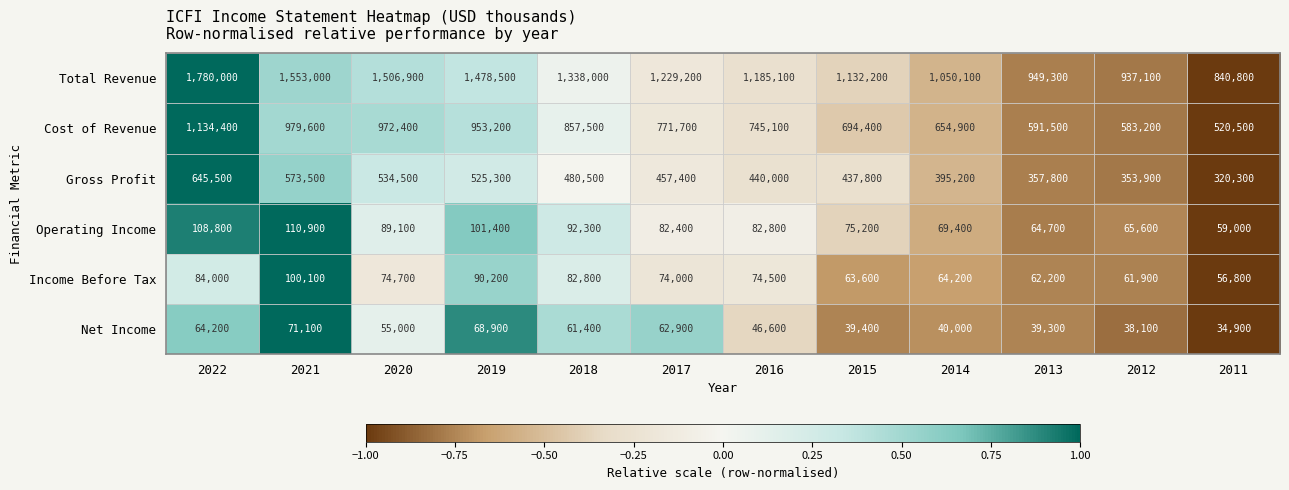

What is the spread (max minus min) of values at 2022?

1715800